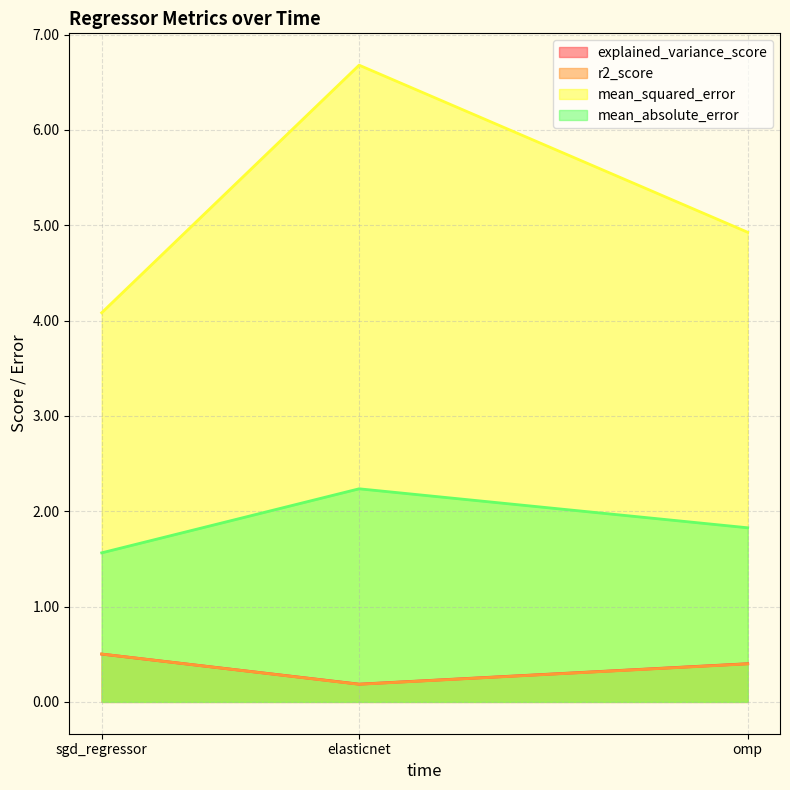

Reading right to left, transcribe all the data shown in this chart.

explained_variance_score: omp=0.4	elasticnet=0.2	sgd_regressor=0.5
r2_score: omp=0.4	elasticnet=0.2	sgd_regressor=0.5
mean_squared_error: omp=4.9	elasticnet=6.7	sgd_regressor=4.1
mean_absolute_error: omp=1.8	elasticnet=2.2	sgd_regressor=1.6